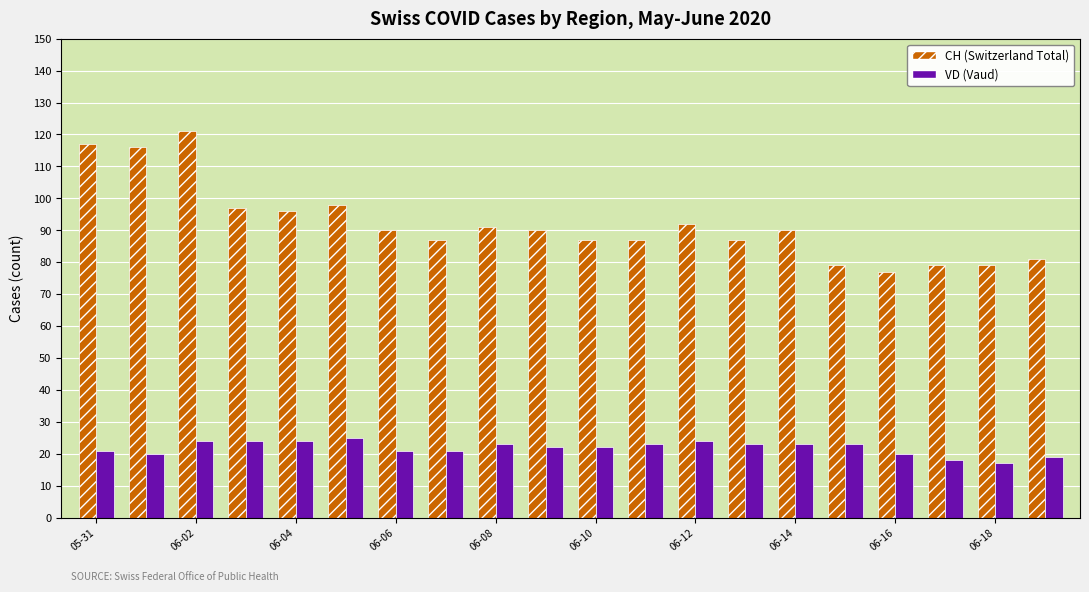

Reading left to right, list all the values displayed in this chart.

CH (Switzerland Total): 117	116	121	97	96	98	90	87	91	90	87	87	92	87	90	79	77	79	79	81
VD (Vaud): 21	20	24	24	24	25	21	21	23	22	22	23	24	23	23	23	20	18	17	19